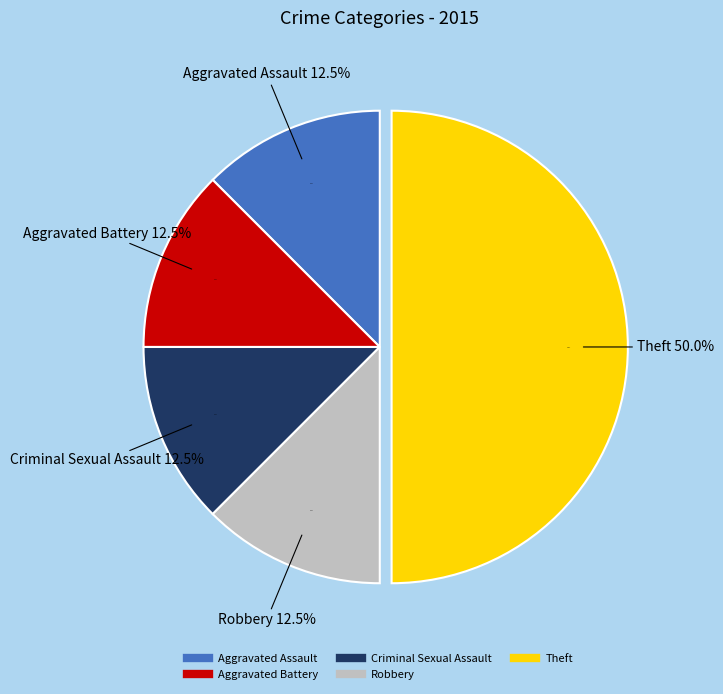

To the nearest percent, what is the combined percentage of Aggravated Battery and Theft?

62%